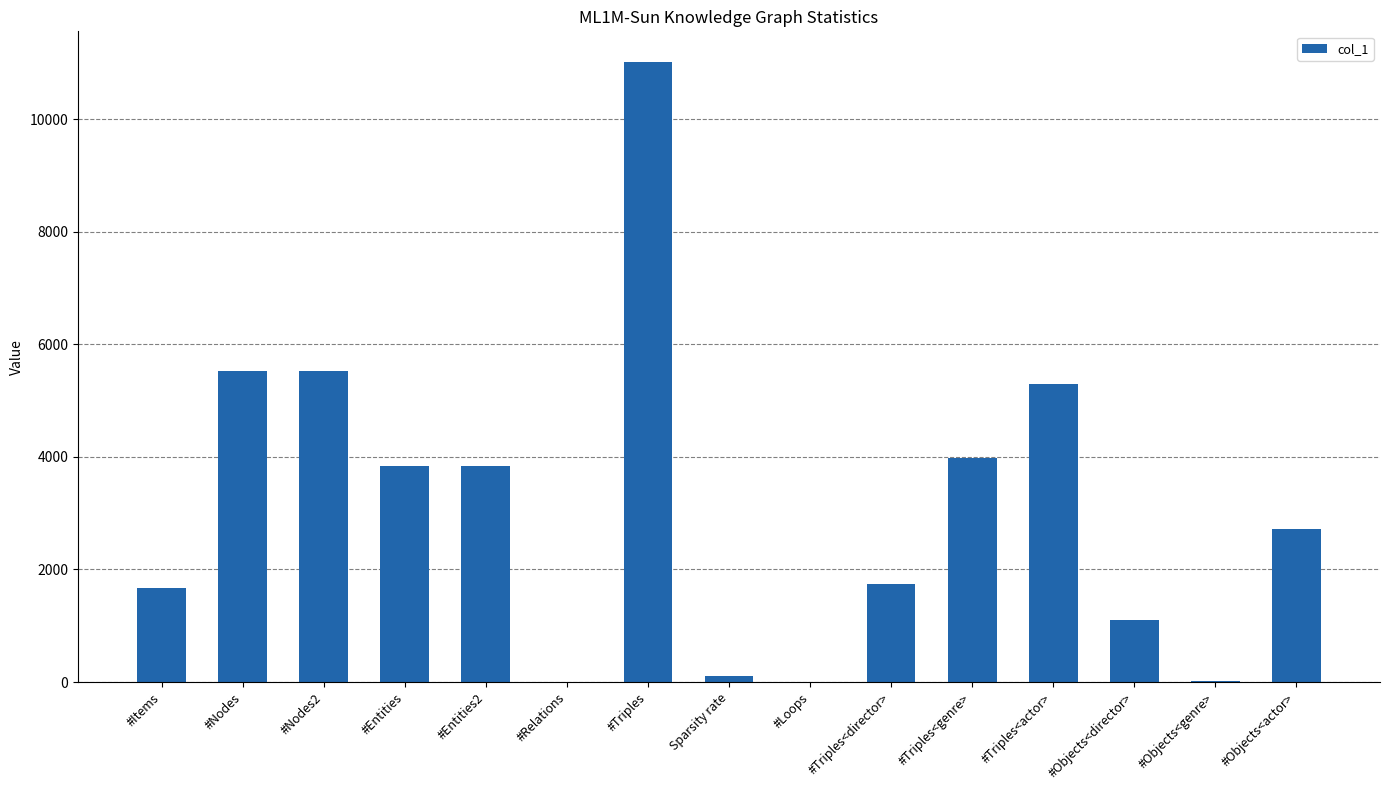

What value does the data have at #Triples<actor>?

5289.0